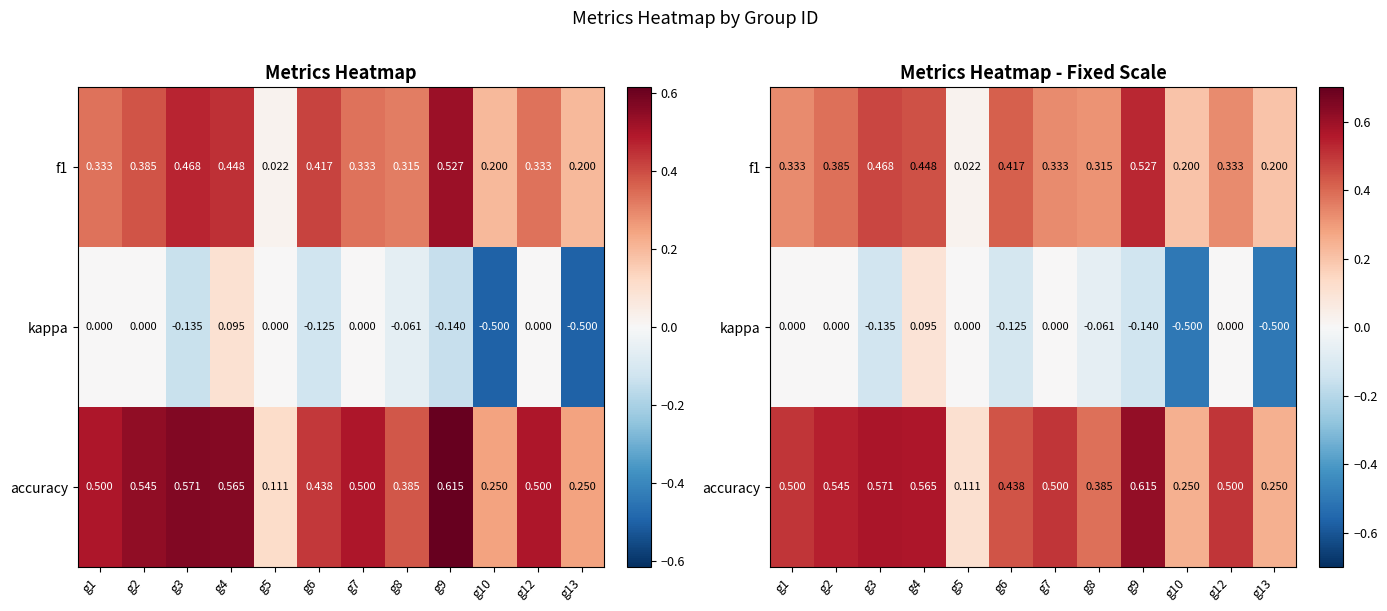

What is the difference between the accuracy values at g5 and g10?

0.1